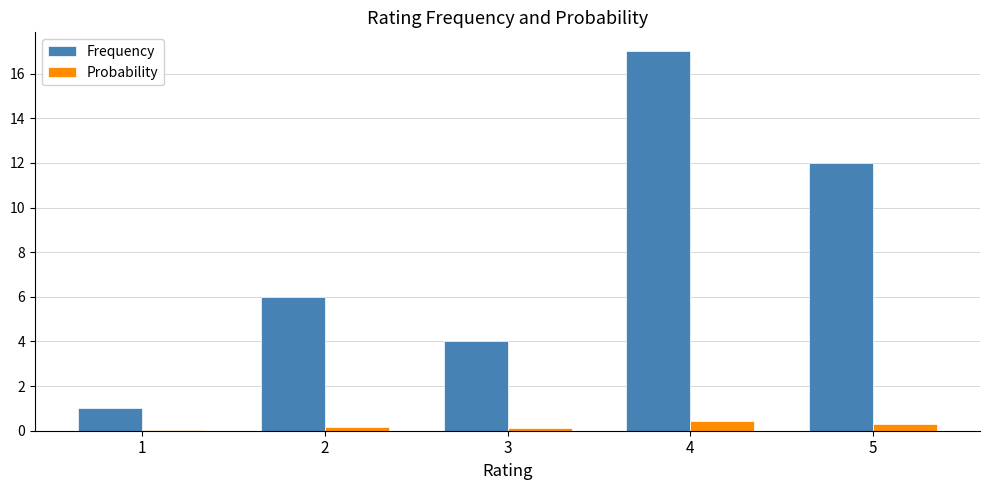

Does the chart contain stacked bars?

No